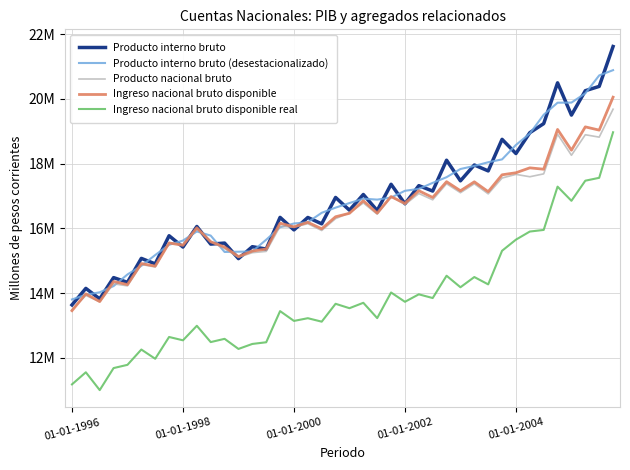

What is the value of the Ingreso nacional bruto disponible real point at the 16th from the left?

13441182